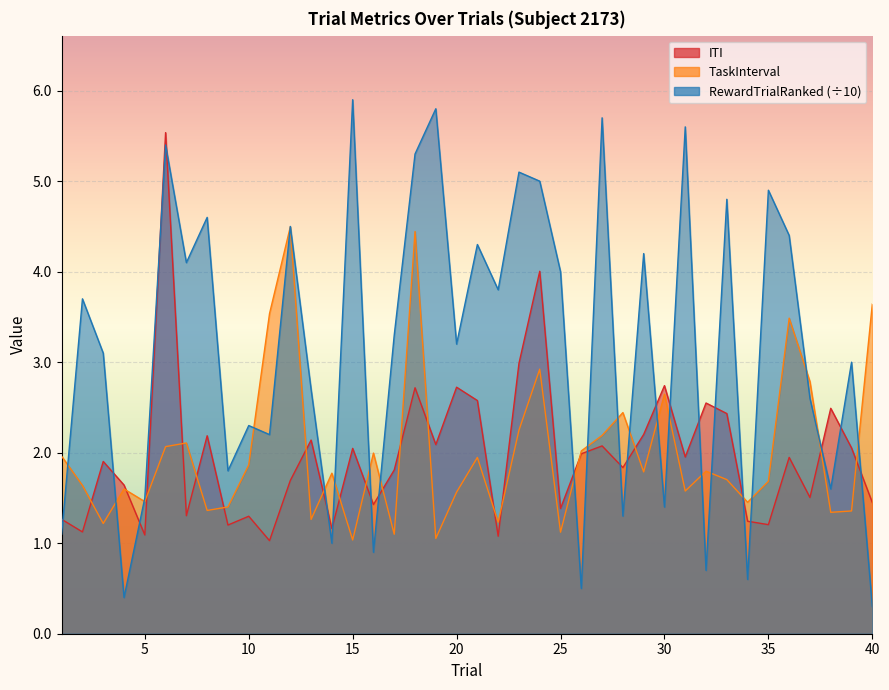

How many interior local peaks does the RewardTrialRanked series have?

15